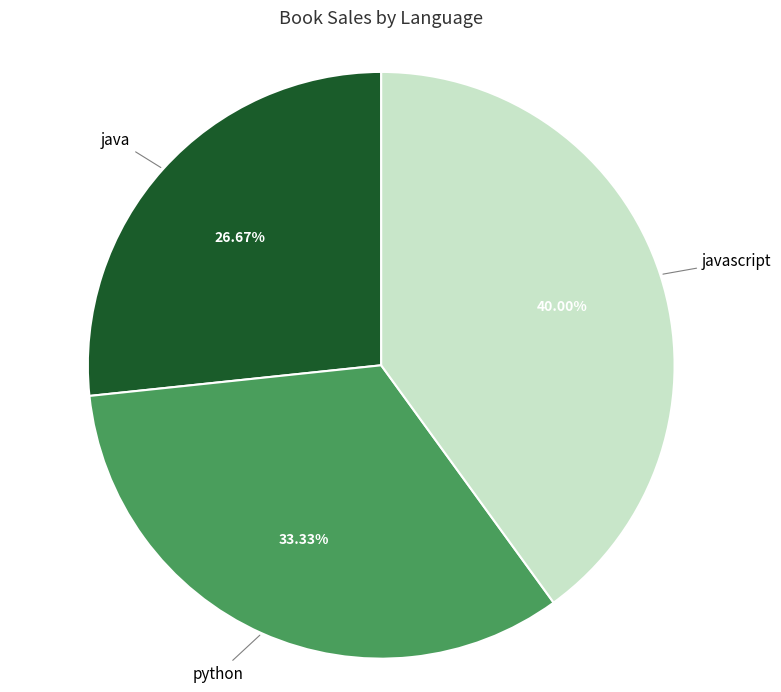

To the nearest percent, what is the difference between the largest and smallest slice percentages?

13%